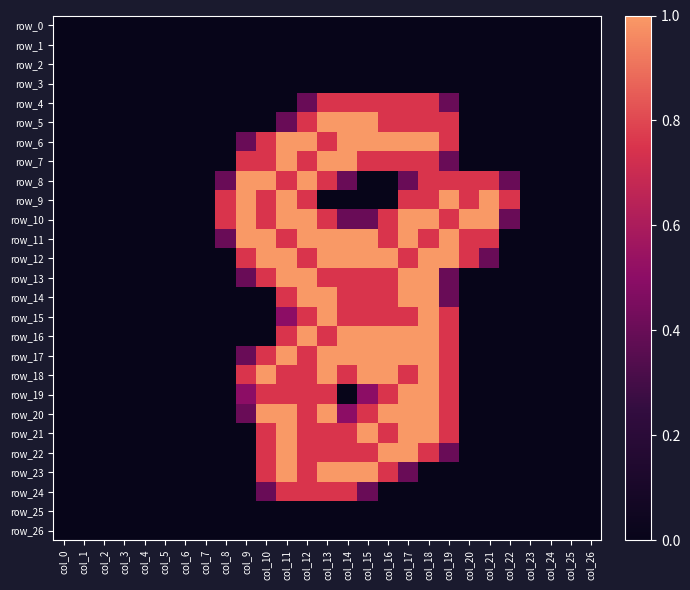

Count the number of data series in this chart.

27